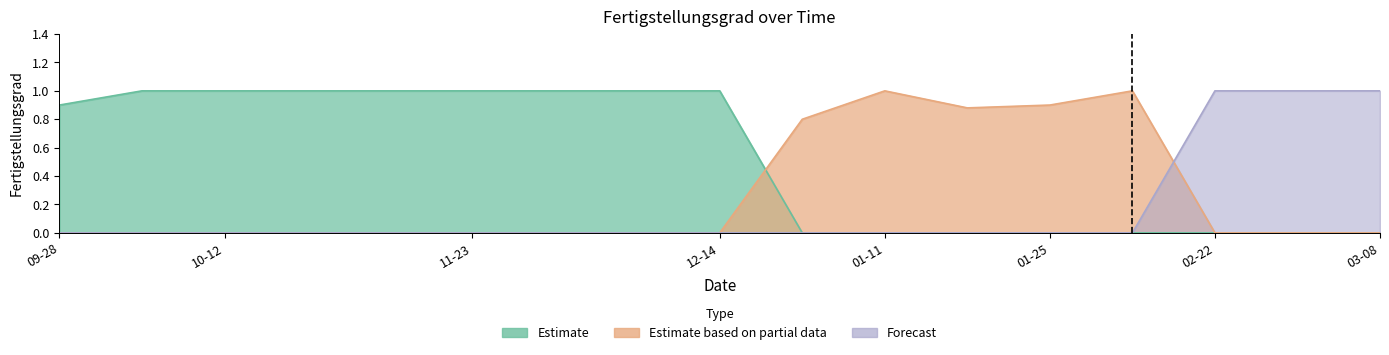

What is the difference between the maximum and second lowest values in the Estimate based on partial data series?

1.0